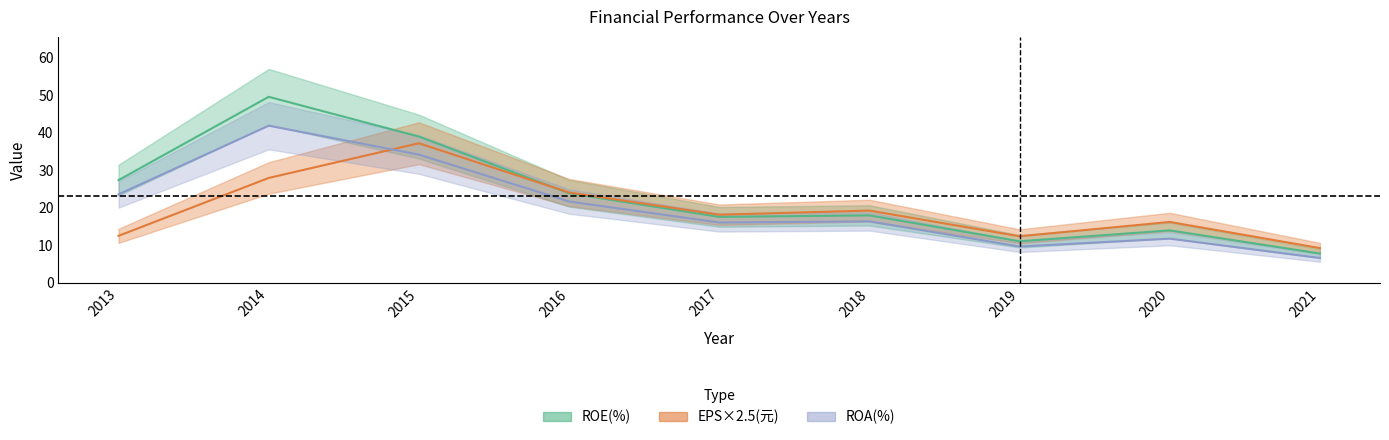

List the series in order of their overall mean, lowest first.

EPS(元), ROA(%), ROE(%)